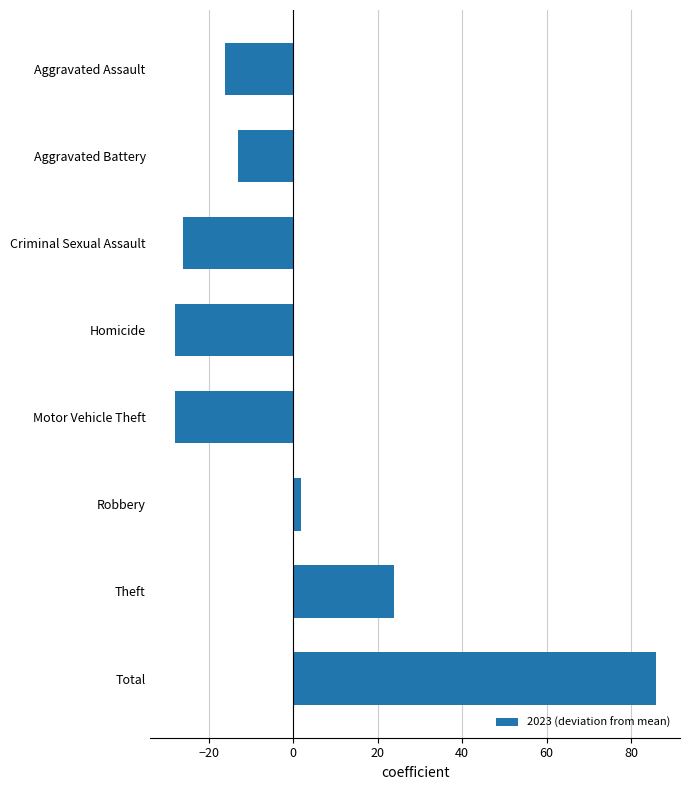

Reading bottom to top, list all the values displayed in this chart.

85.9	23.9	1.9	-28.1	-28.1	-26.1	-13.1	-16.1